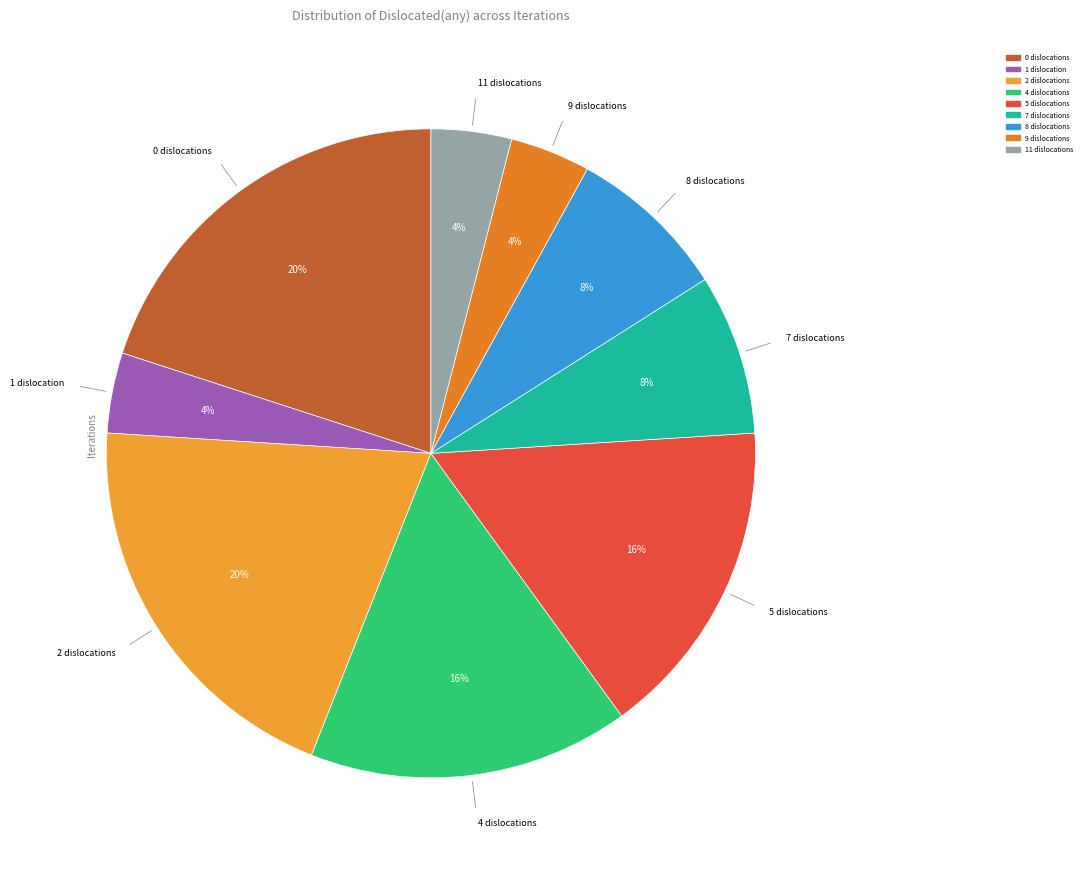

Rank the categories by value from highest to lowest.

0, 2, 4, 5, 7, 8, 1, 9, 11